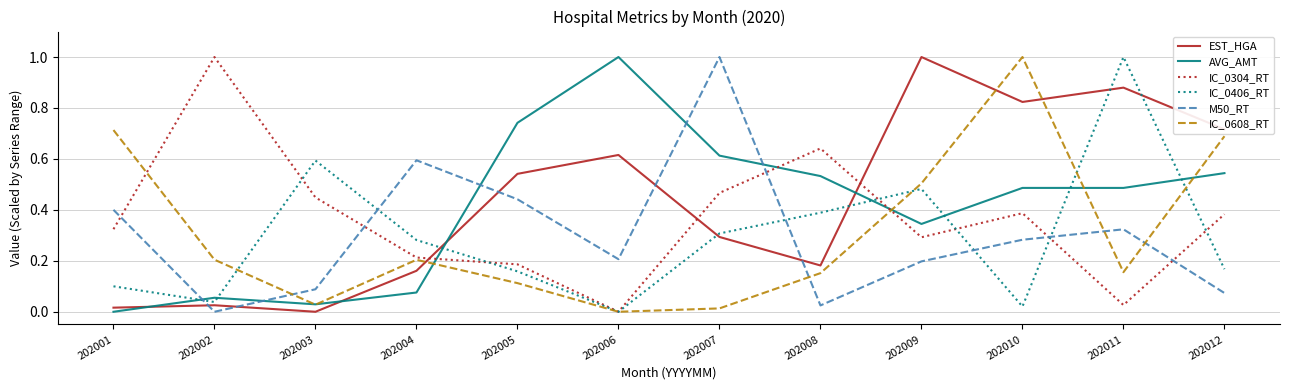

Which category has the lowest value in the M50_RT series?

202002